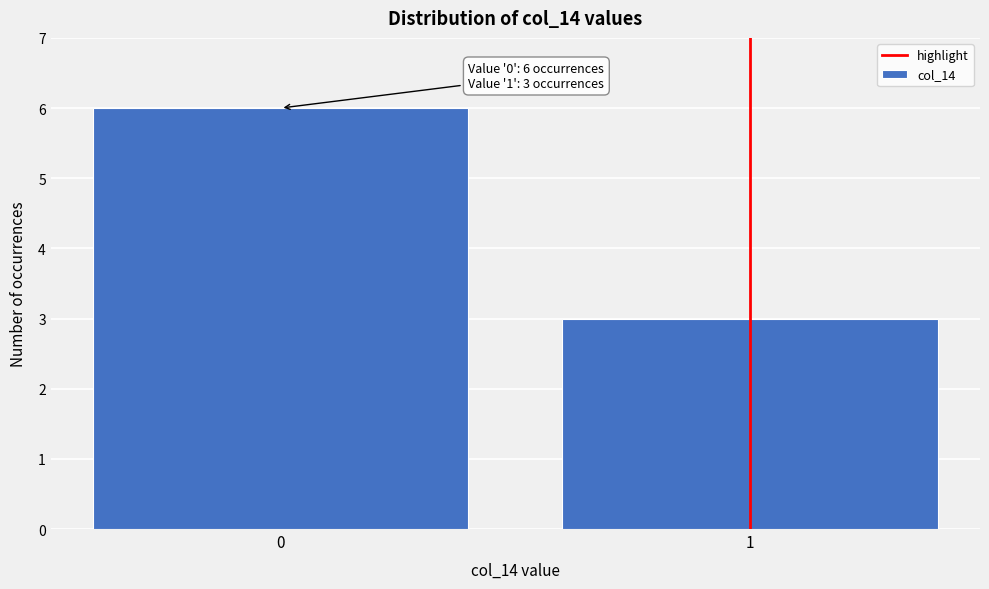

Reading right to left, what are all the values shown in this chart?

1=3	0=6